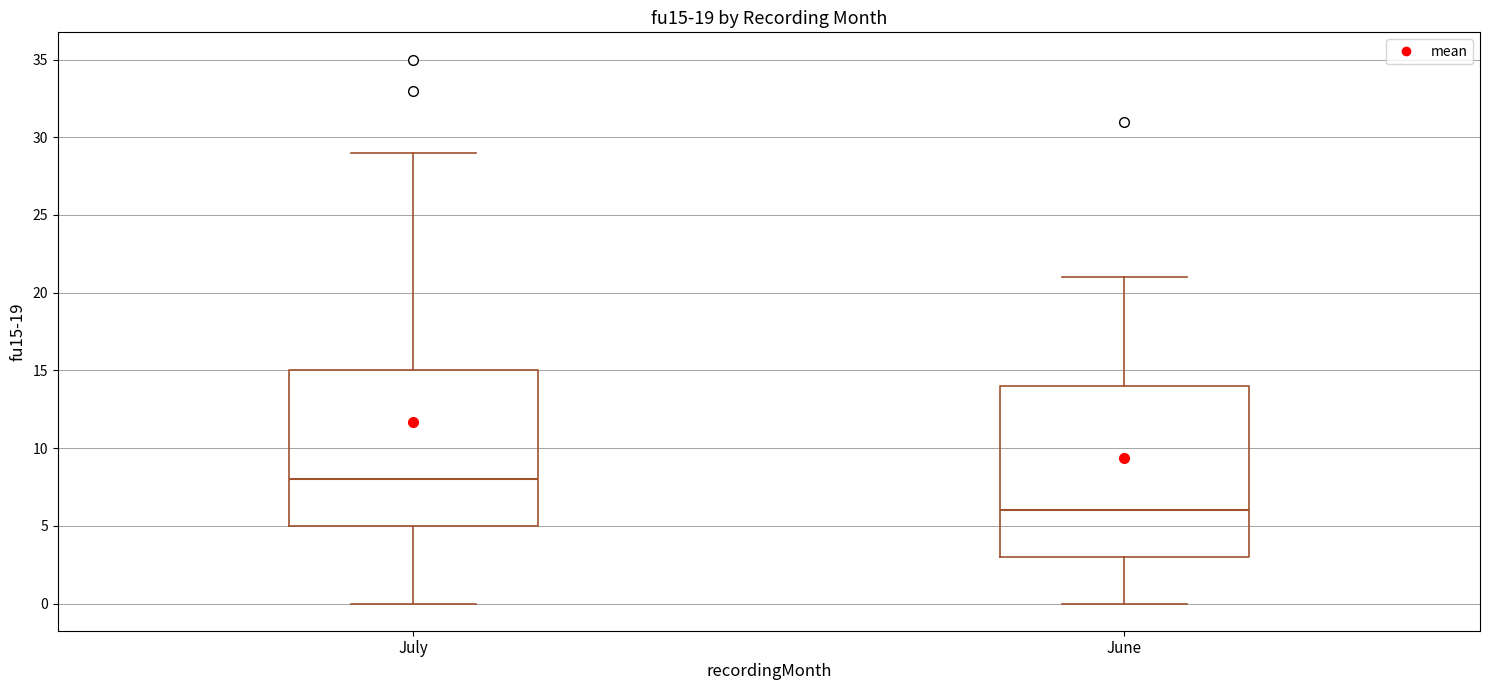

Where does the upper whisker of the box for July end on the y-axis? The values are not printed on the chart, so give them approximately, as read against the axis.

29